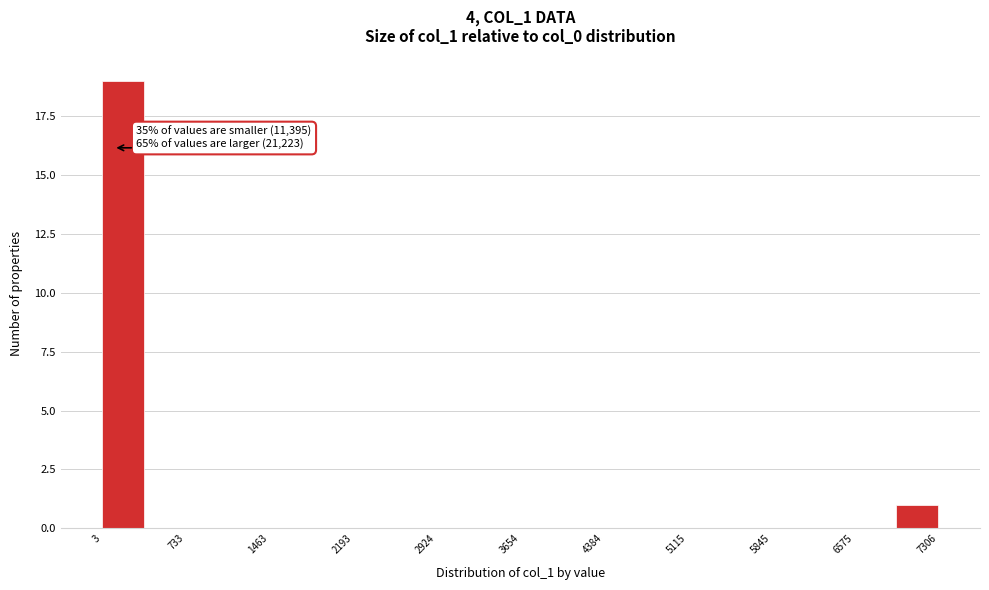

Read against the x-axis, roughly where is the centre of the tallest bar?

200